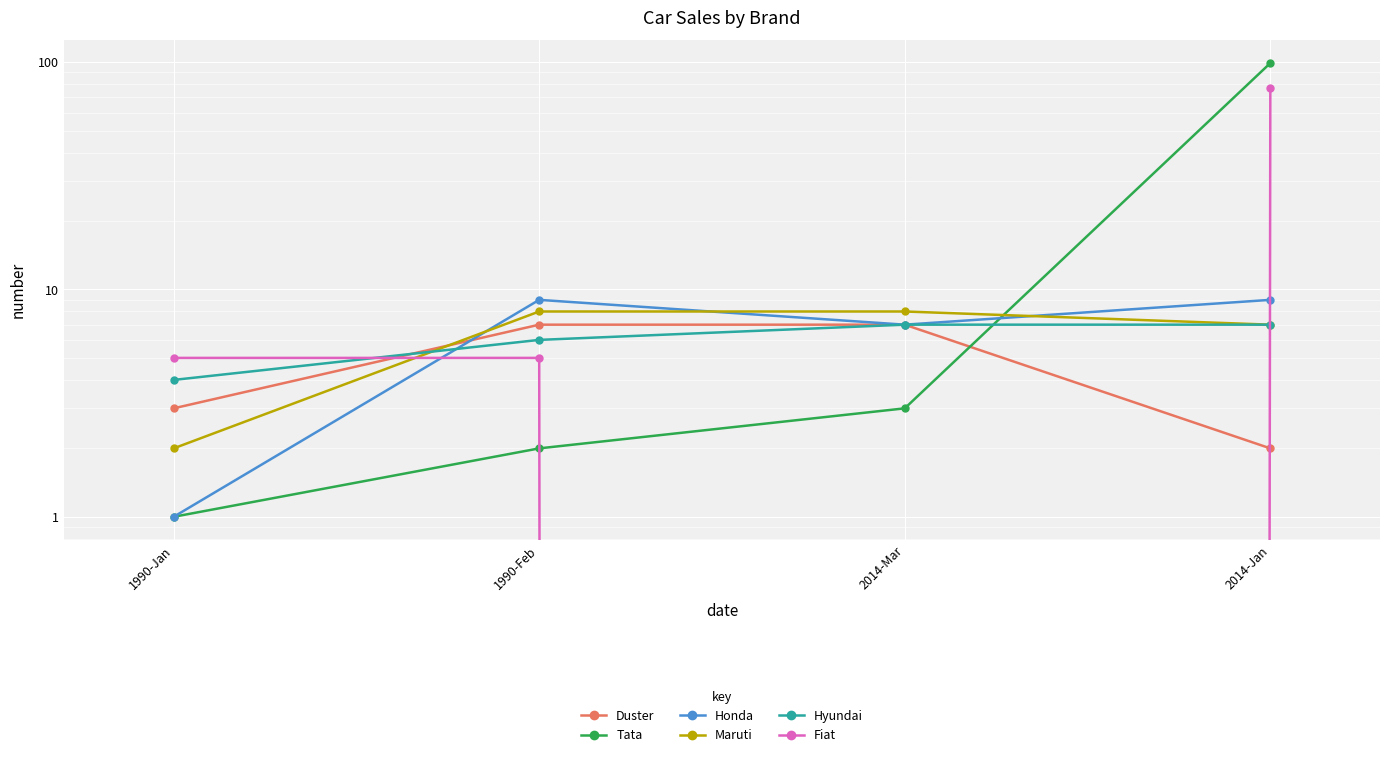

What is the value of the Duster point at the 3rd from the left?

7